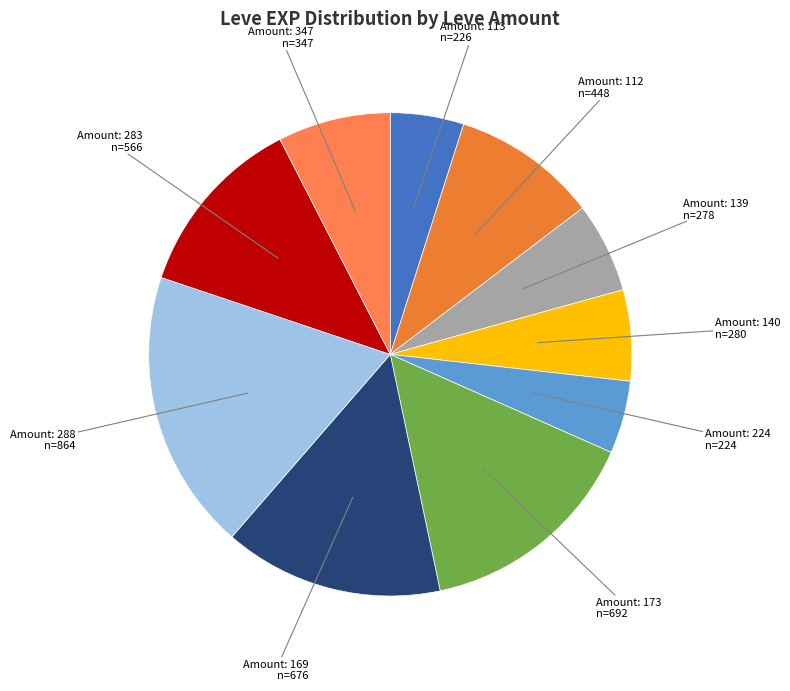

Between Amount: 347 and Amount: 113, which is larger?

Amount: 347